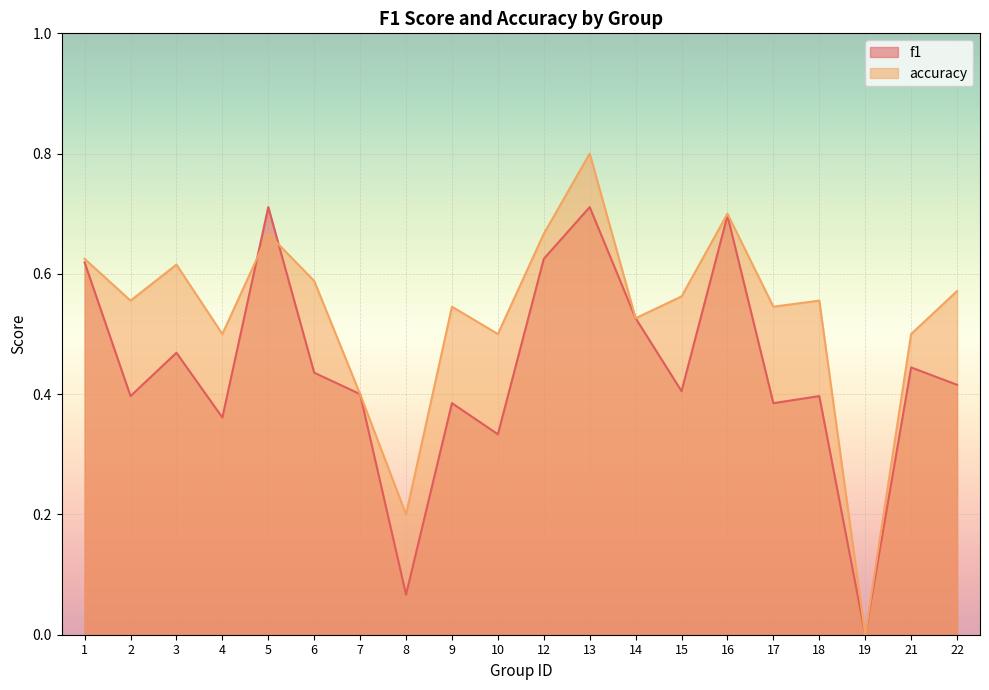

What is the difference between the second highest and minimum values in the f1 series?

0.7